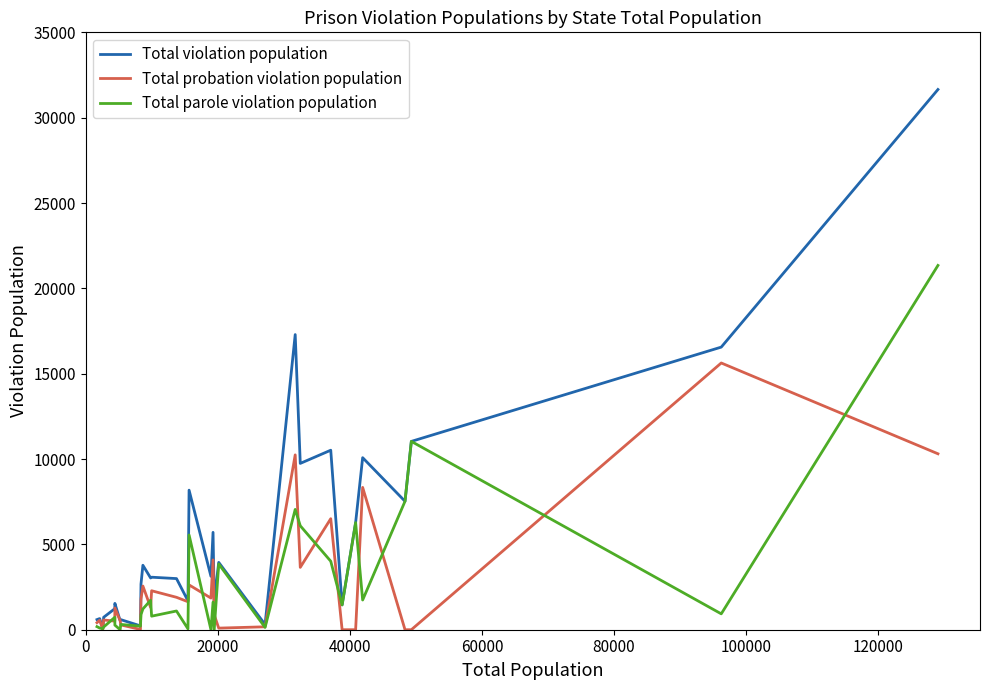

Which series has the largest total across all categories?

Total violation population